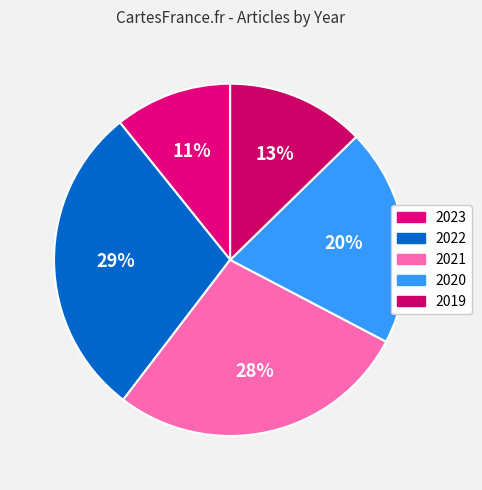

How many slices are in this pie chart?

5